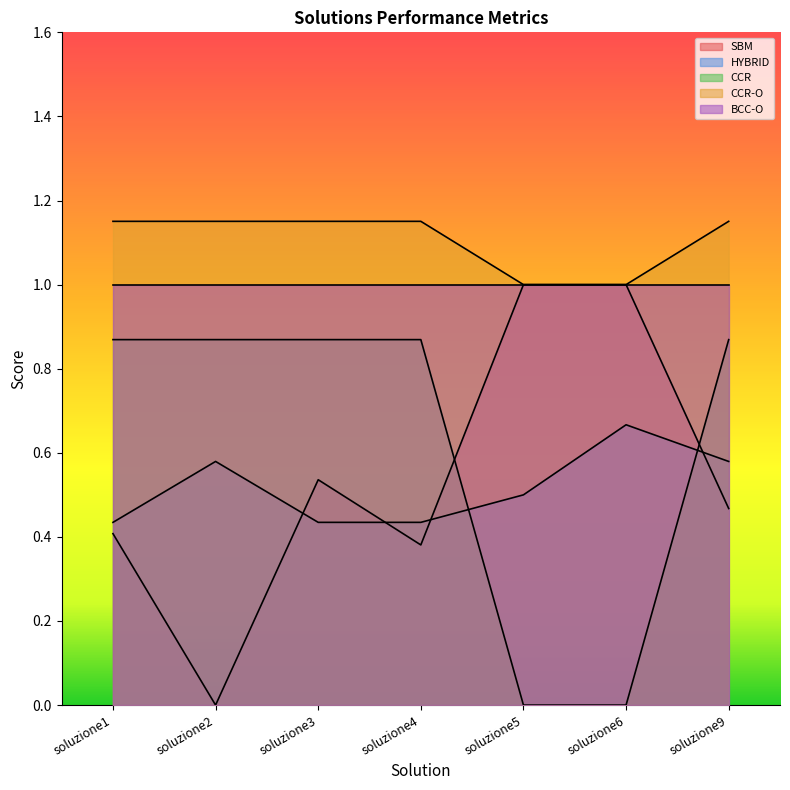

True or false: HYBRID and CCR-O cross at least once.

False